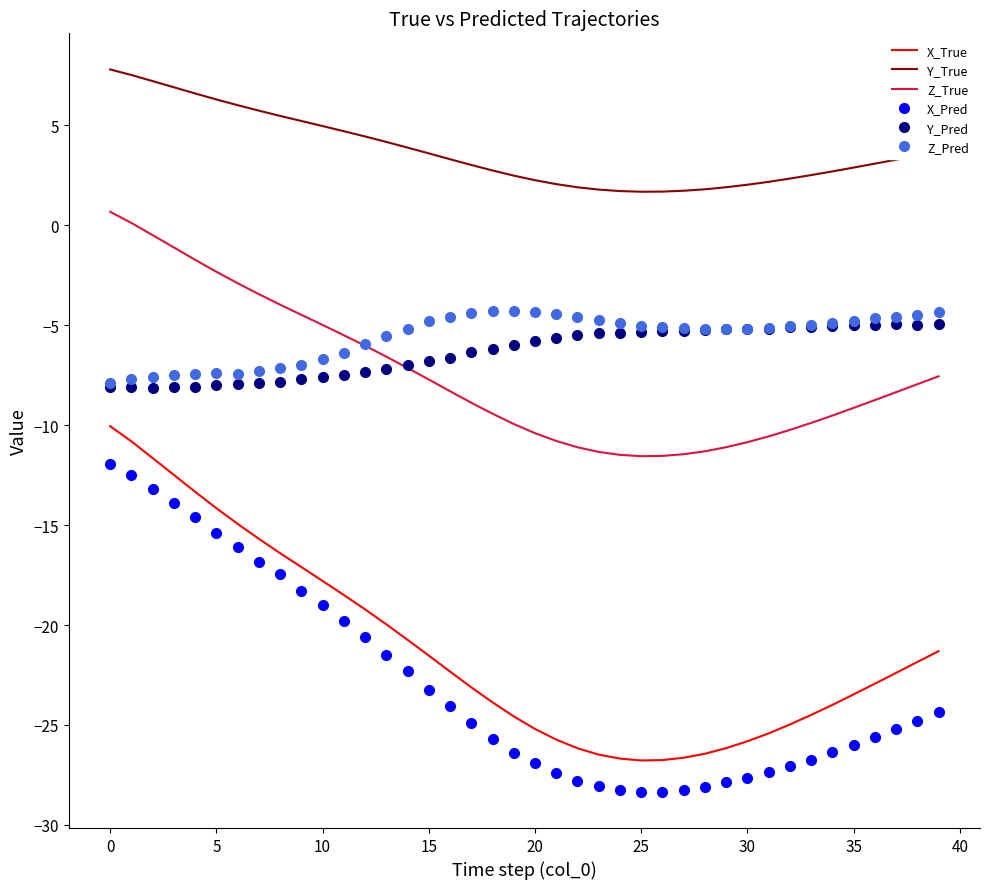

True or false: Y_Pred and Y_True cross at least once.

False